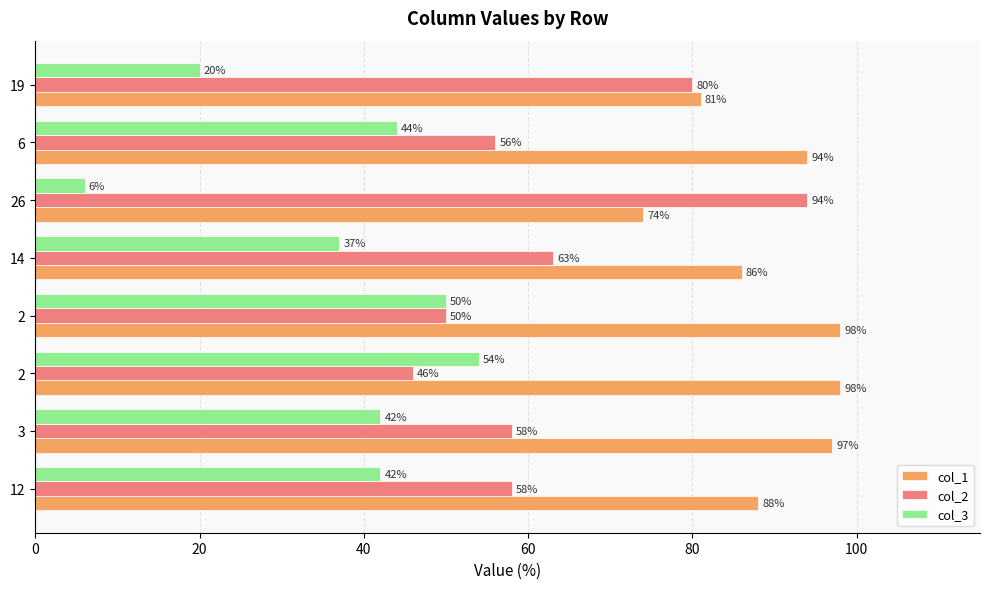

What is the difference between the maximum and minimum values in the col_2 series?

48